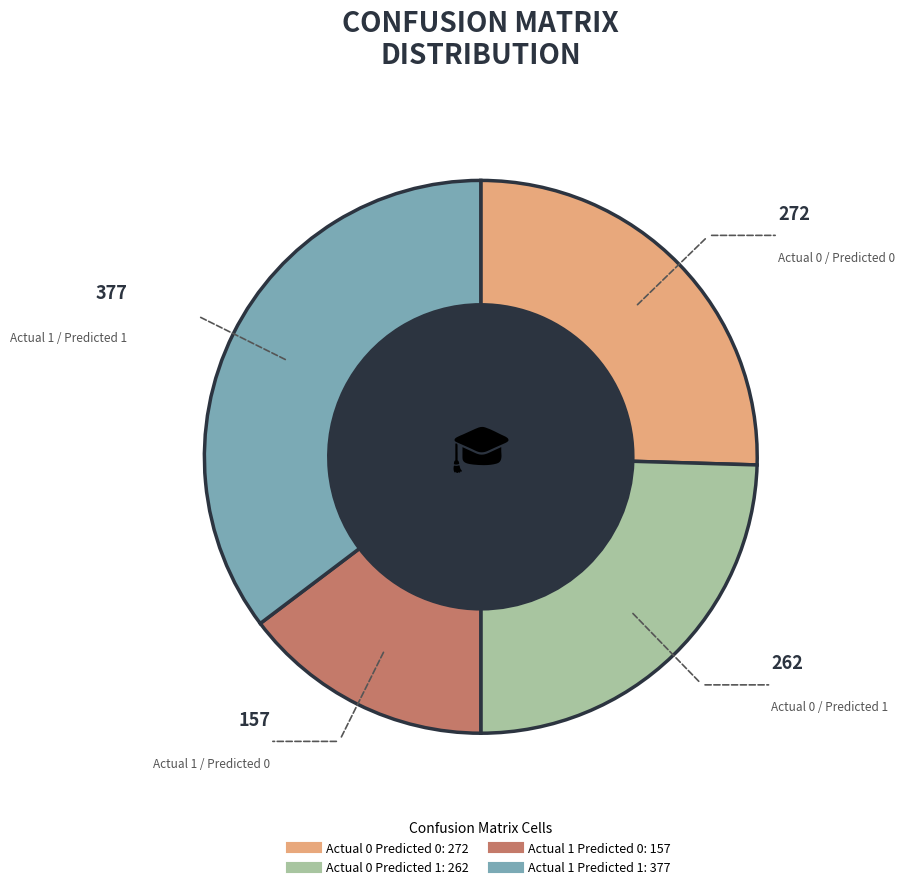

Count the number of slices in the pie.

4